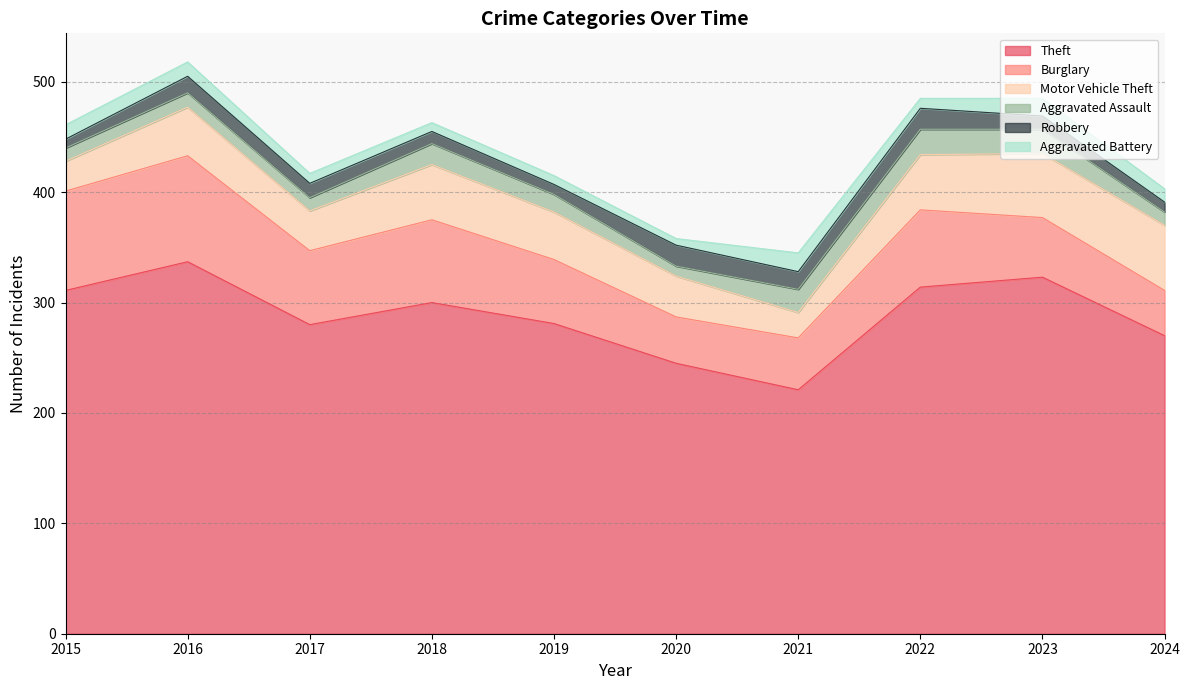

How many lines are shown in the chart?

6